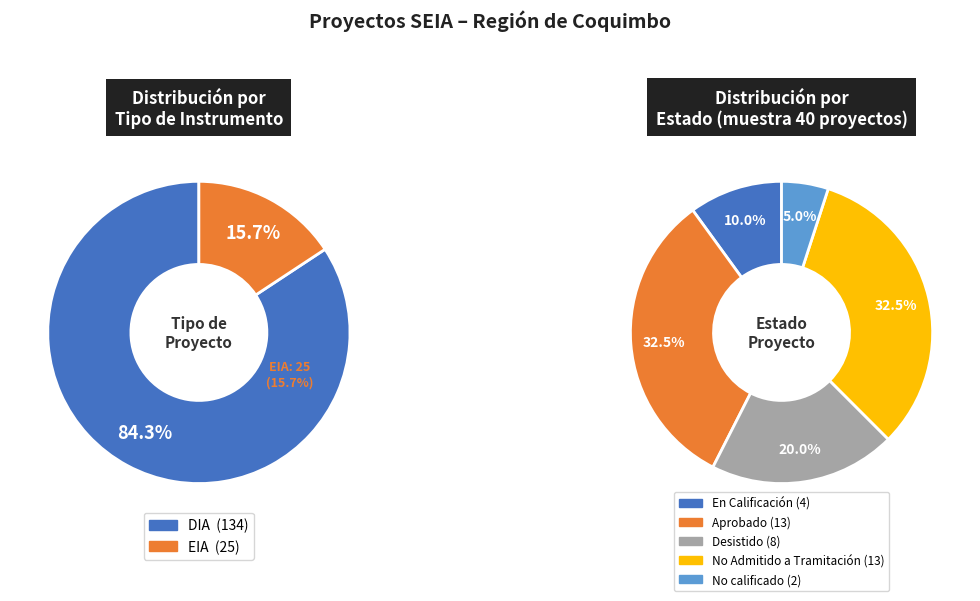

Combined, do DIA and EIA account for over 50%?

Yes